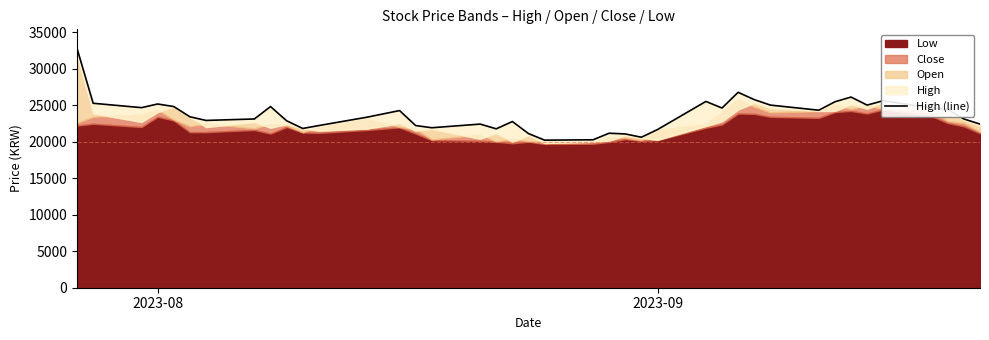

Does the chart have visible grid lines?

No